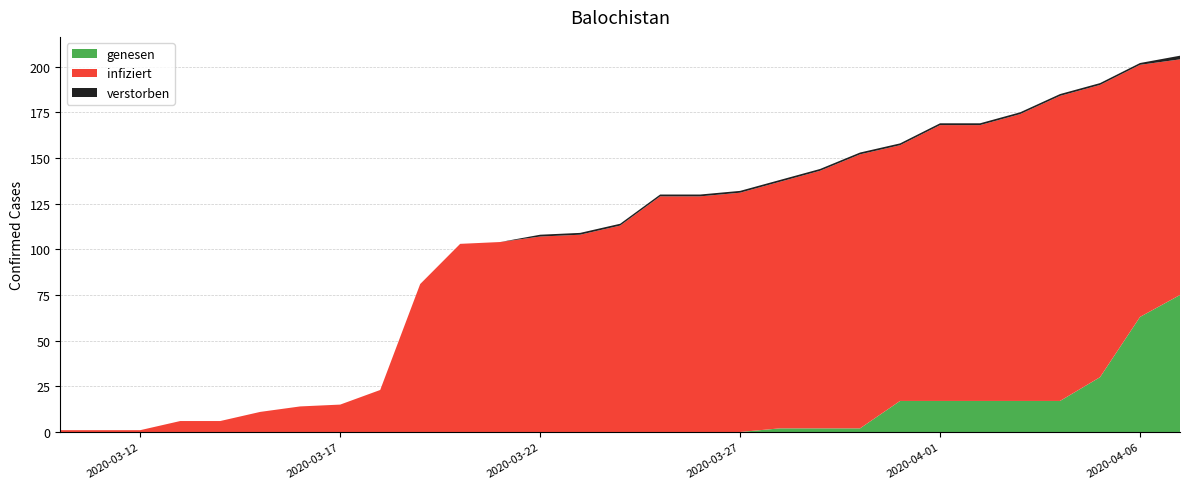

Reading left to right, list all the values displayed in this chart.

Recovered: 0	0	0	0	0	0	0	0	0	0	0	0	0	0	0	0	0	0	2	2	2	17	17	17	17	17	30	63	75
Deaths: 0	0	0	0	0	0	0	0	0	0	0	0	1	1	1	1	1	1	1	1	1	1	1	1	1	1	1	1	2
Active: 1	1	1	6	6	11	14	15	23	81	103	104	107	108	113	129	129	131	135	141	150	140	151	151	157	167	160	138	129